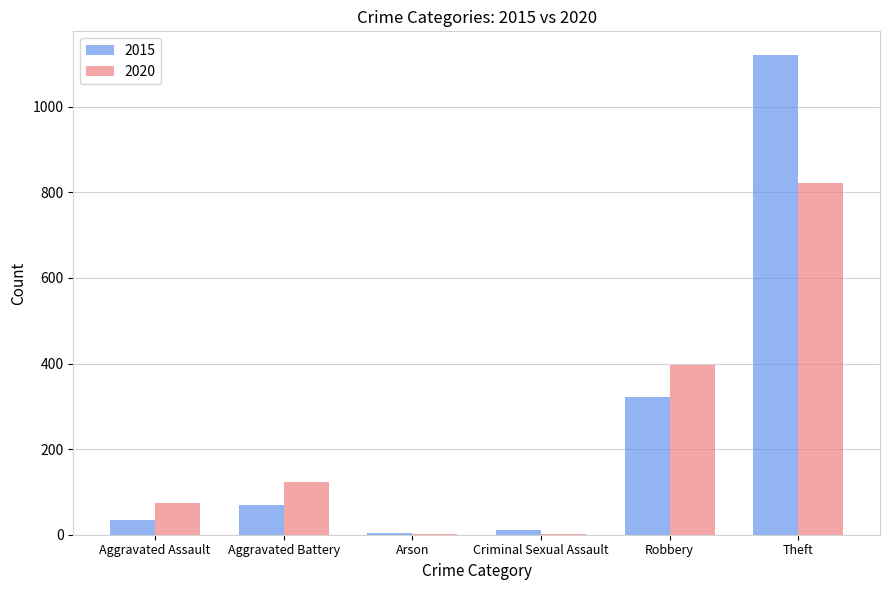

At which label is 2015 closest to 561?

Robbery